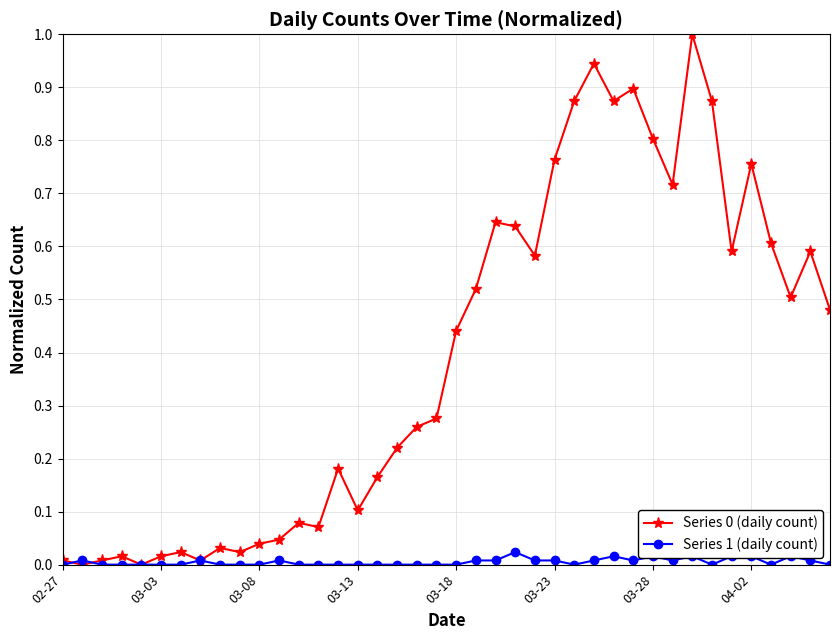

True or false: Series 1 (daily count) has more than 2 points higher than both neighbors.

True